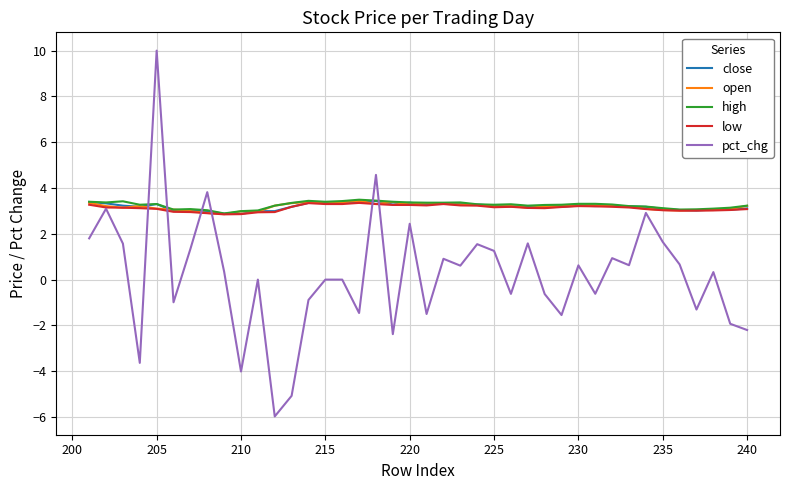

True or false: high and open cross at least once.

False